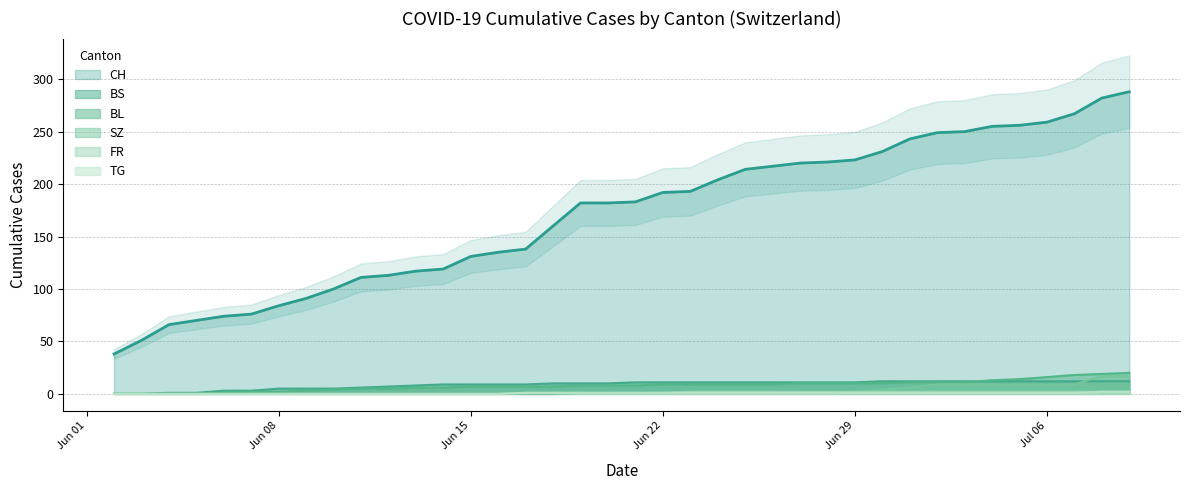

Reading right to left, what are all the values shown in this chart?

CH: 288	282	267	259	256	255	250	249	243	231	223	221	220	217	214	204	193	192	183	182	182	160	138	135	131	119	117	113	111	100	91	84	76	74	70	66	51	38
BS: 12	12	12	12	12	12	12	12	12	12	11	11	11	11	11	11	11	11	11	10	10	10	9	9	9	9	8	7	6	5	5	5	3	3	1	1	0	0
BL: 20	19	18	16	14	13	11	11	11	10	10	10	10	9	9	9	9	9	8	8	8	7	7	7	7	6	6	5	5	4	3	2	2	1	0	0	0	0
SZ: 17	17	9	9	9	9	9	9	6	4	2	1	1	1	1	1	1	1	1	1	1	0	0	0	0	0	0	0	0	0	0	0	0	0	0	0	0	0
FR: 2	2	2	2	2	2	2	2	2	2	2	2	2	2	2	2	2	1	1	1	1	1	1	0	0	0	0	0	0	0	0	0	0	0	0	0	0	0
TG: 2	2	1	1	1	1	1	1	1	1	1	1	1	1	1	1	1	1	1	1	1	1	1	0	0	0	0	0	0	0	0	0	0	0	0	0	0	0